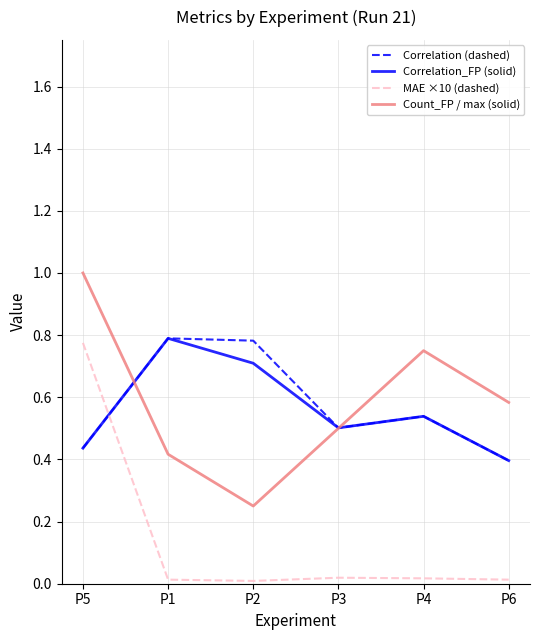

In MAE ×10 (dashed), how many points are lower than both neighbors (excluding endpoints)?

1